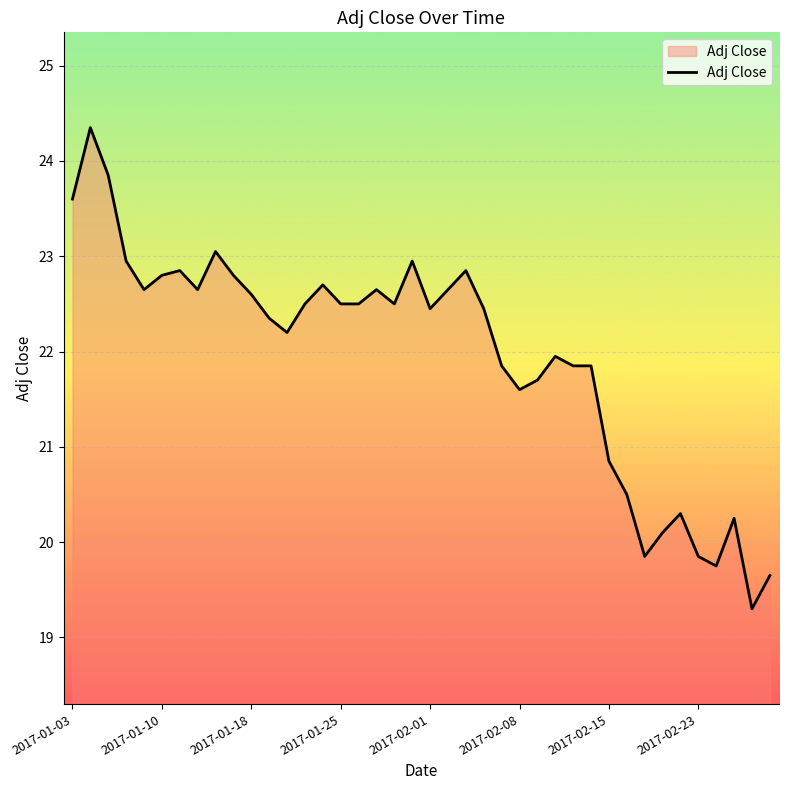

How many lines are shown in the chart?

1